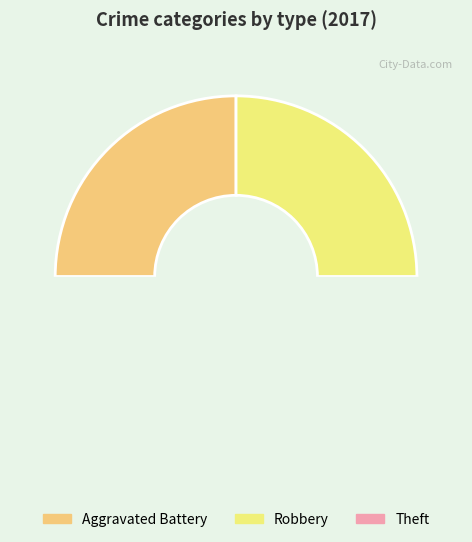

Approximately how many times larger is the value at Aggravated Battery compared to Robbery?

1.0